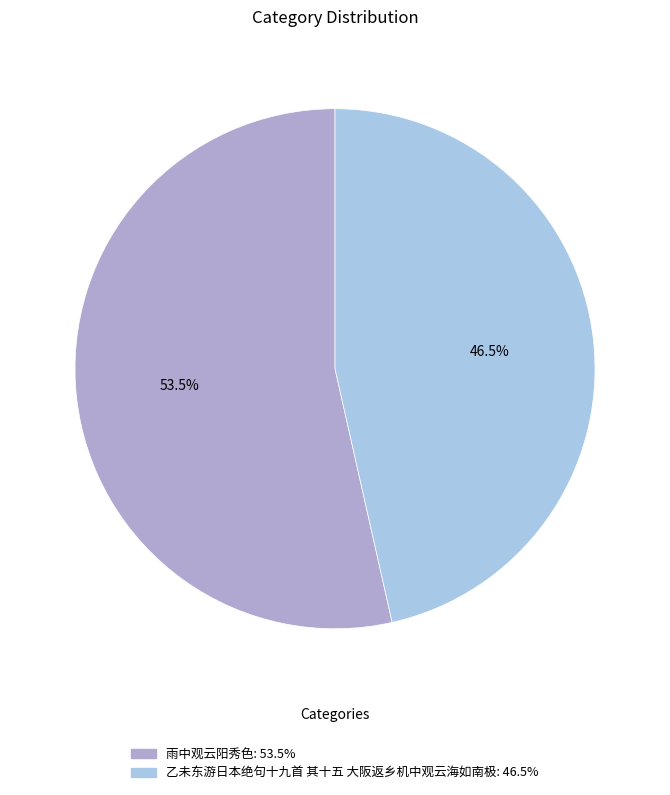

How many slices are in this pie chart?

2